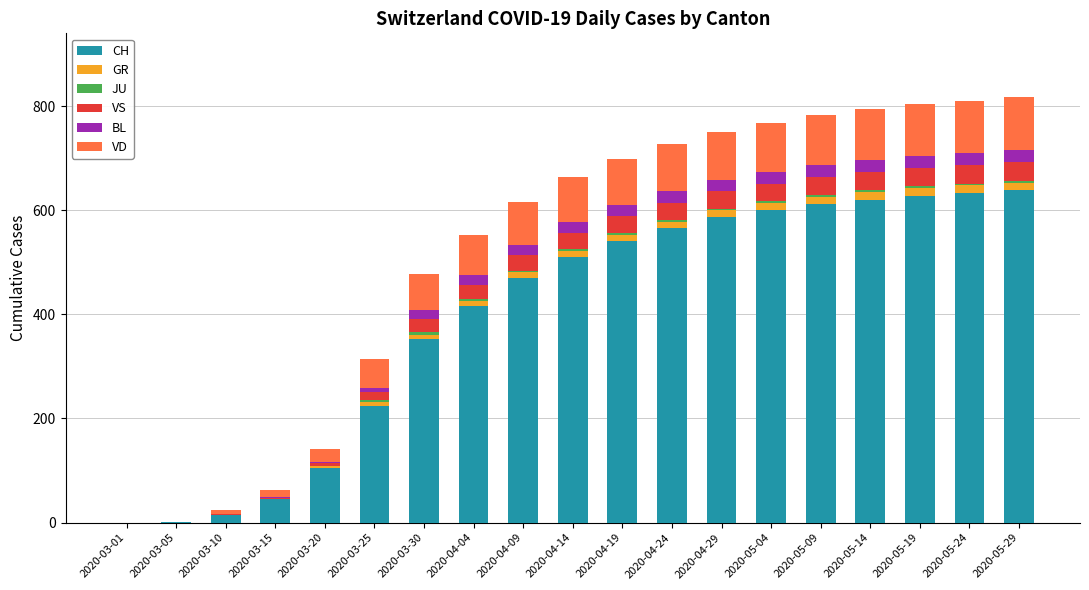

Where is CH nearest to the value 319?

2020-03-30